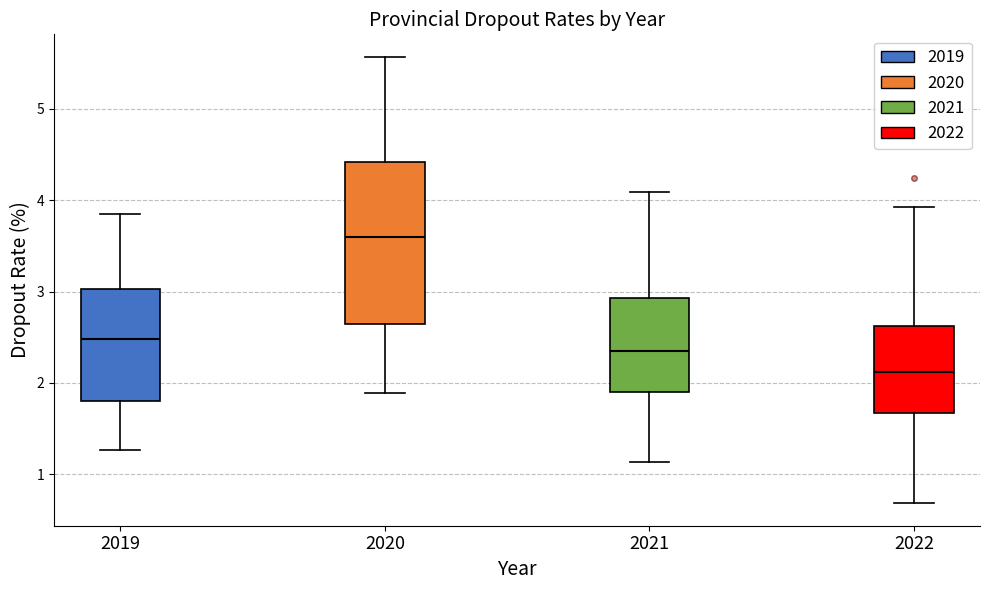

Which box's median line is the lowest?

2022